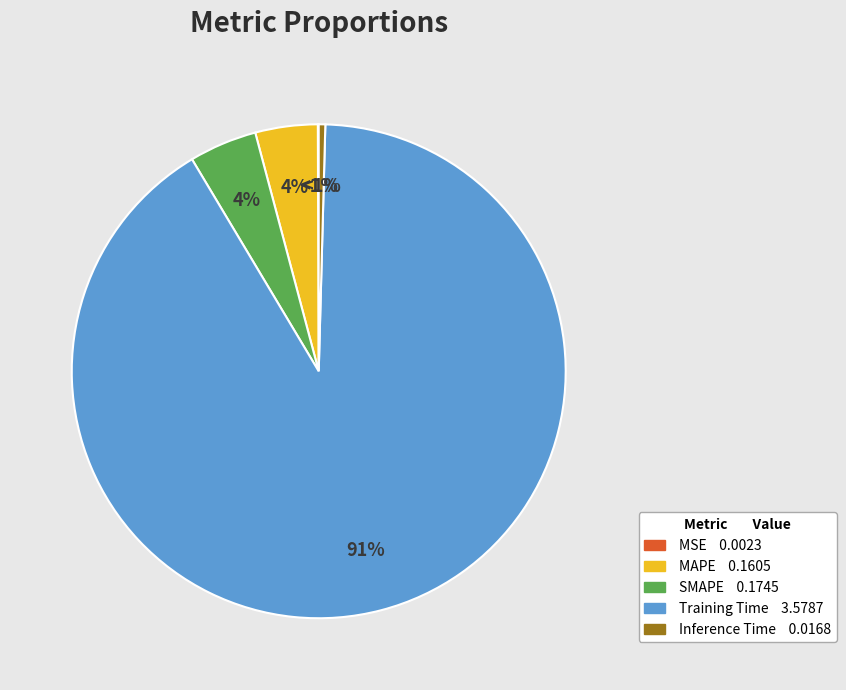

What is the total percentage of Training Time and MSE?

91.1%